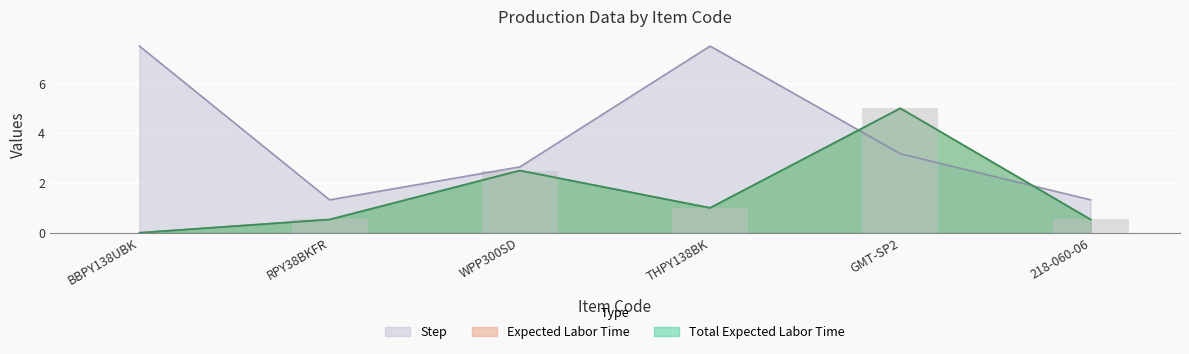

What position from the right is 218-060-06?

1